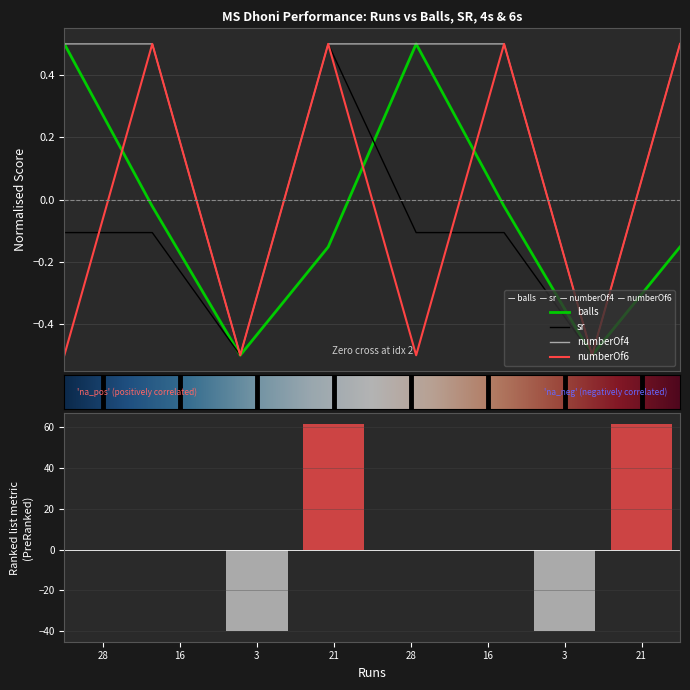

Which category has the lowest value in the numberOf6 series?

28